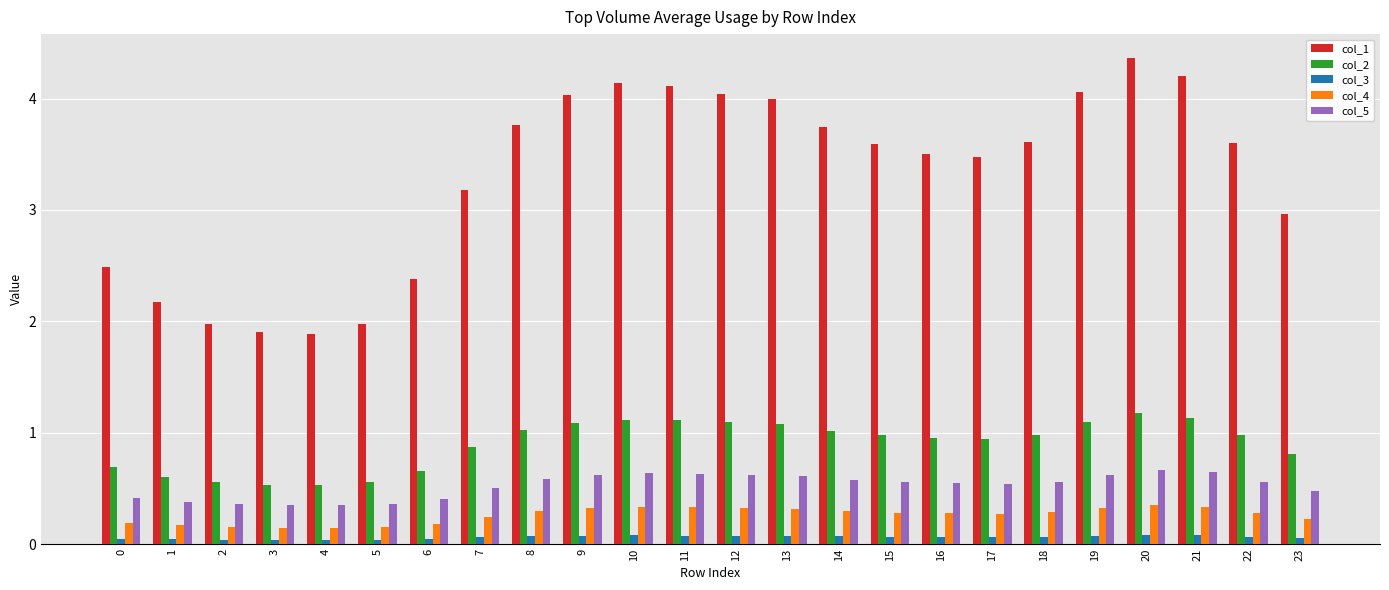

The col_1 series shows 2.7 at 10. True or false?

False